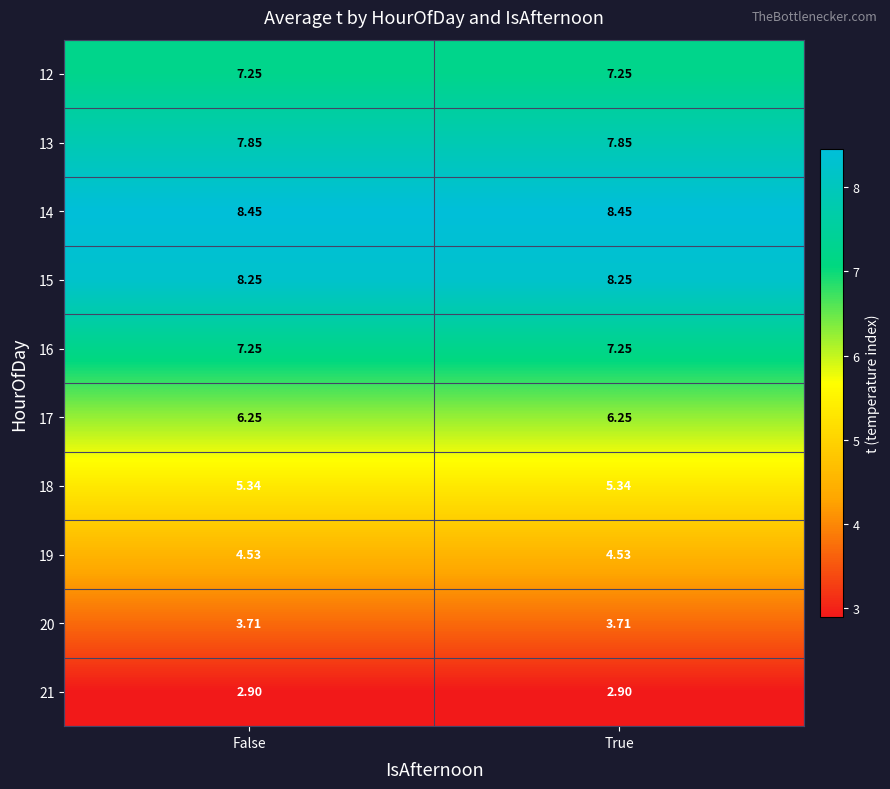

How many distinct data groups are displayed?

10